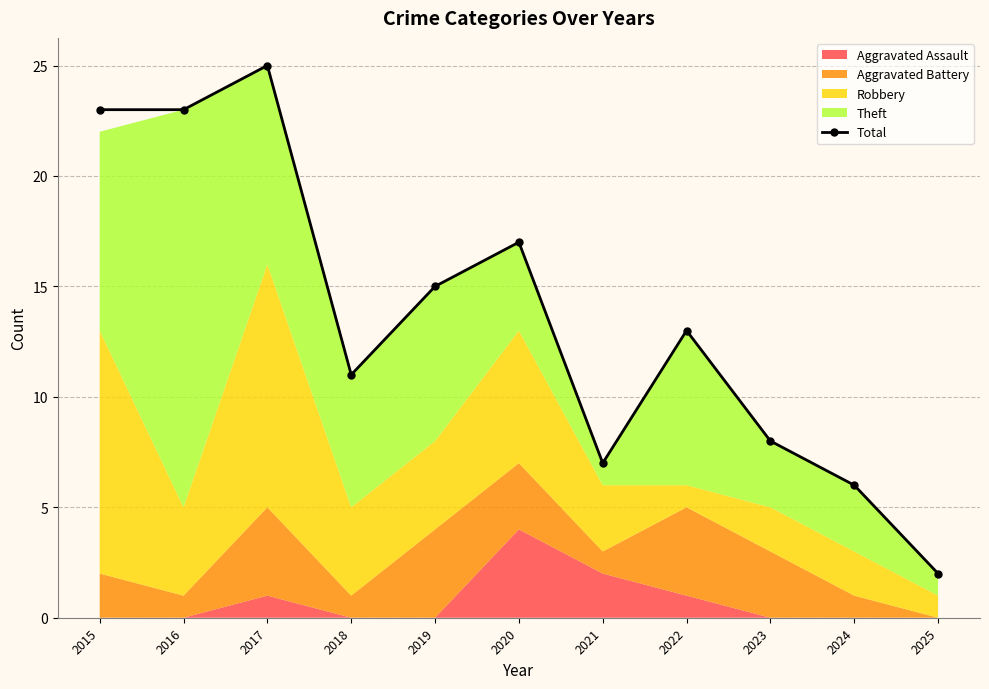

Reading left to right, list all the values displayed in this chart.

23	23	25	11	15	17	7	13	8	6	2